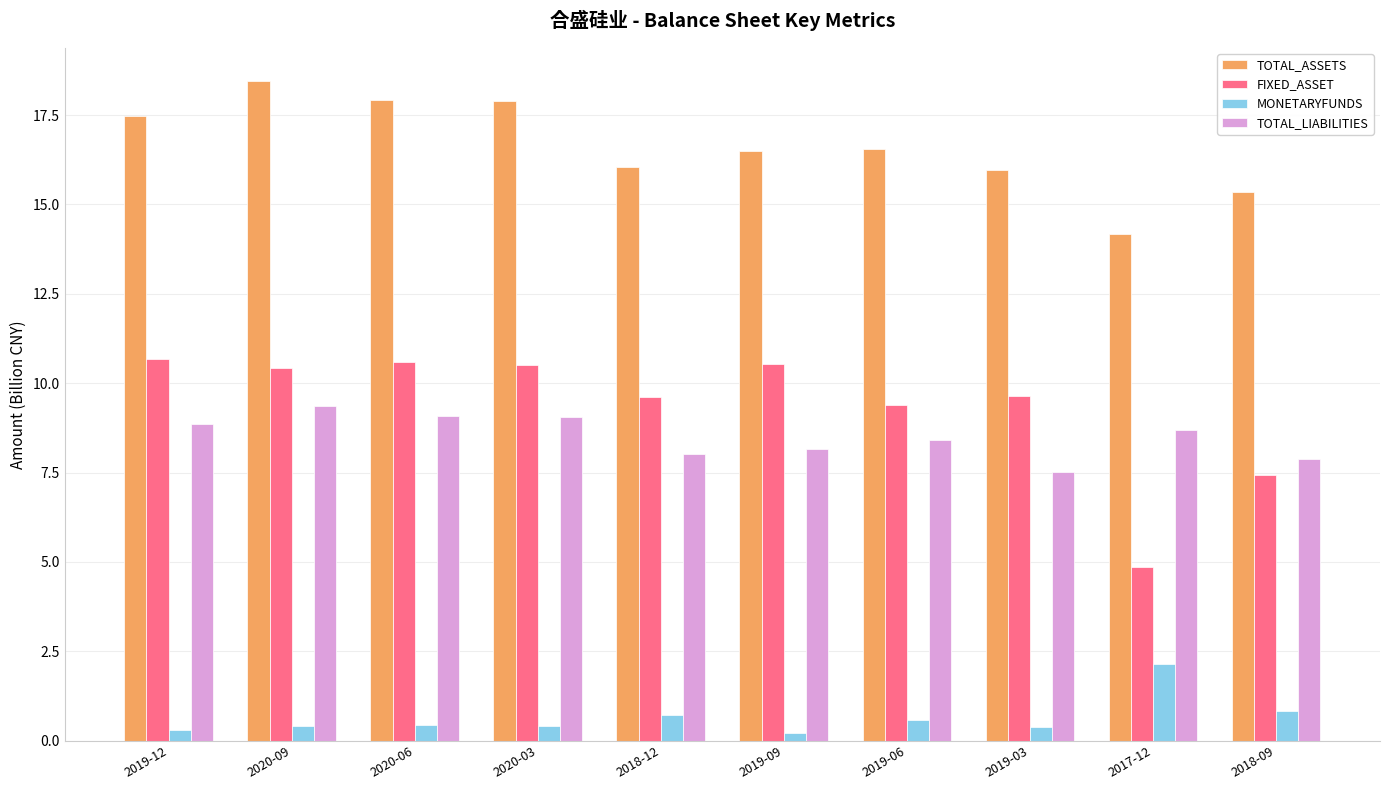

What is the difference between the maximum and minimum values in the TOTAL_ASSETS series?

4.3